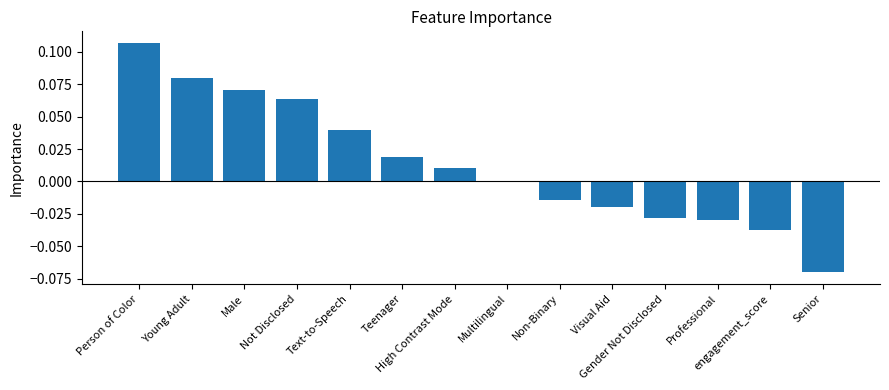

At which label does the data first exceed 0?

Person of Color